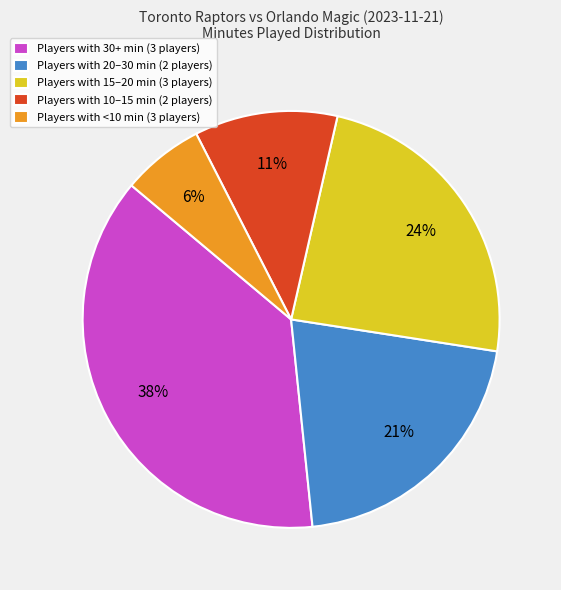

Between Players with 20–30 min (2 players) and Players with <10 min (3 players), which is larger?

Players with 20–30 min (2 players)